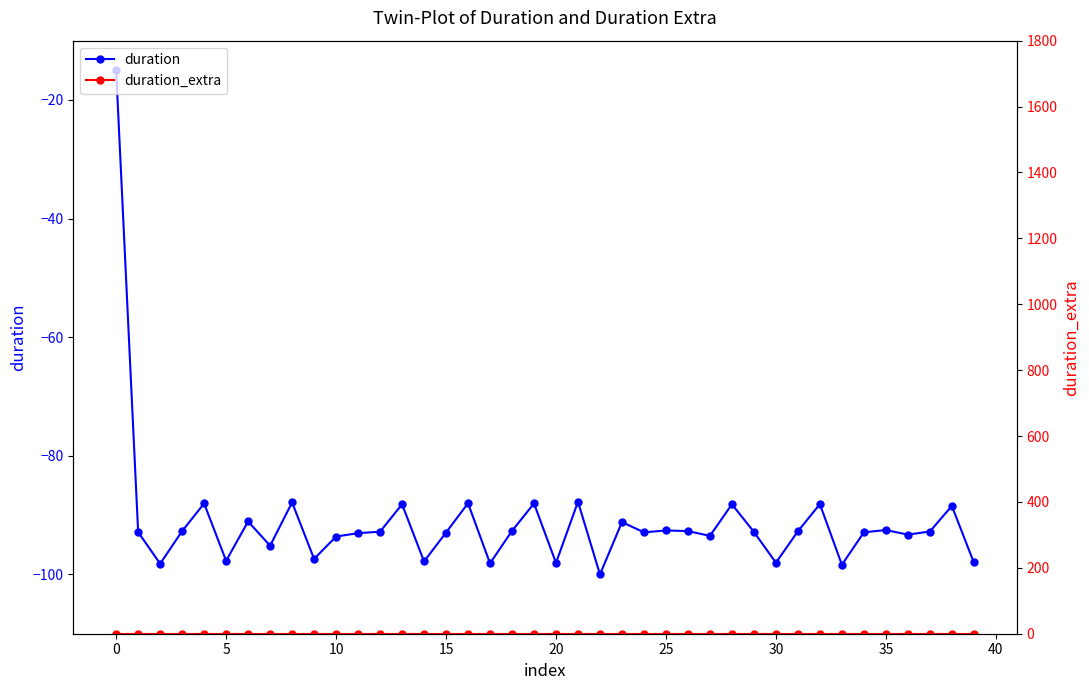

What is the label of the 28th point from the left?

27